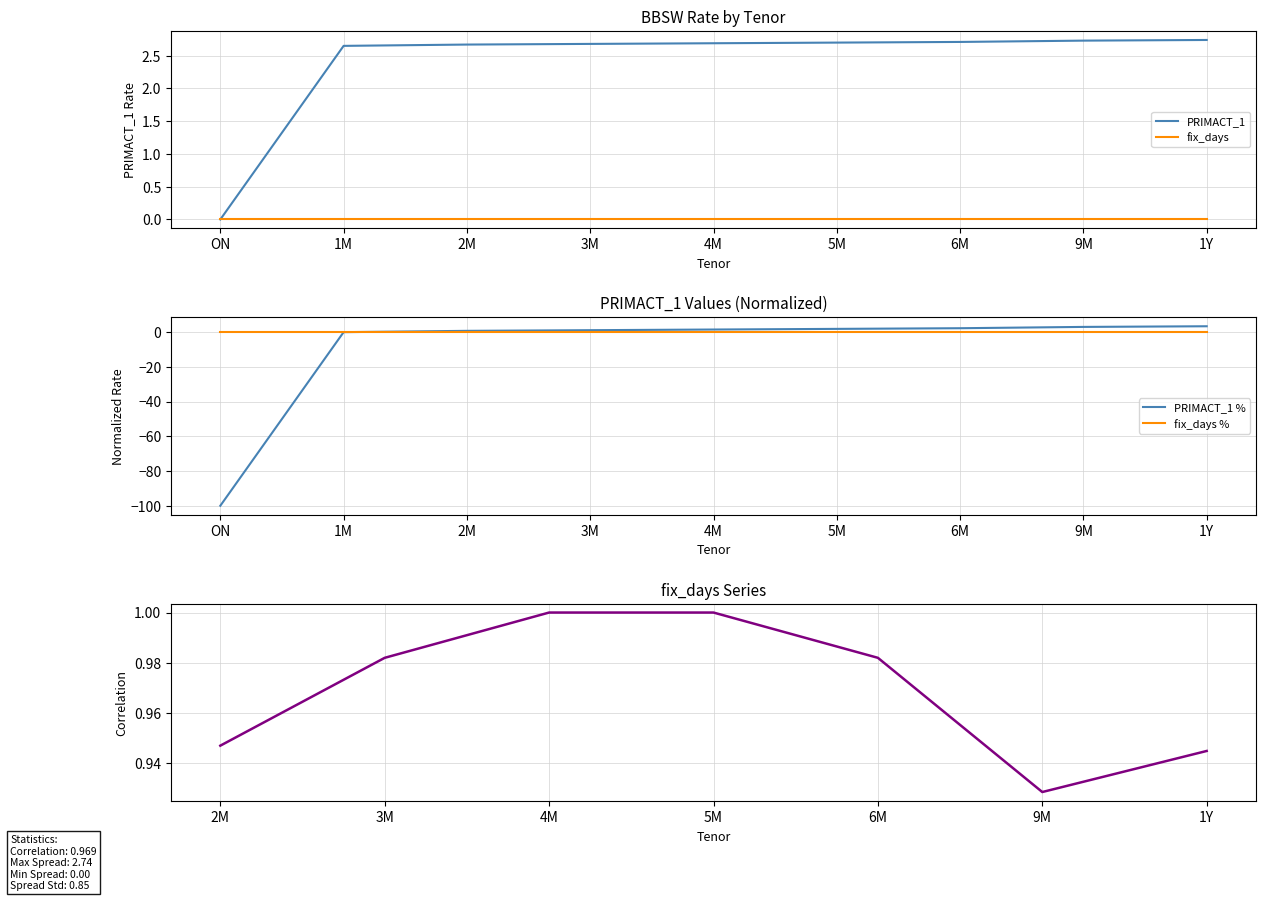

Rank the categories by value from lowest to highest.

ON, 1M, 2M, 3M, 4M, 5M, 6M, 9M, 1Y